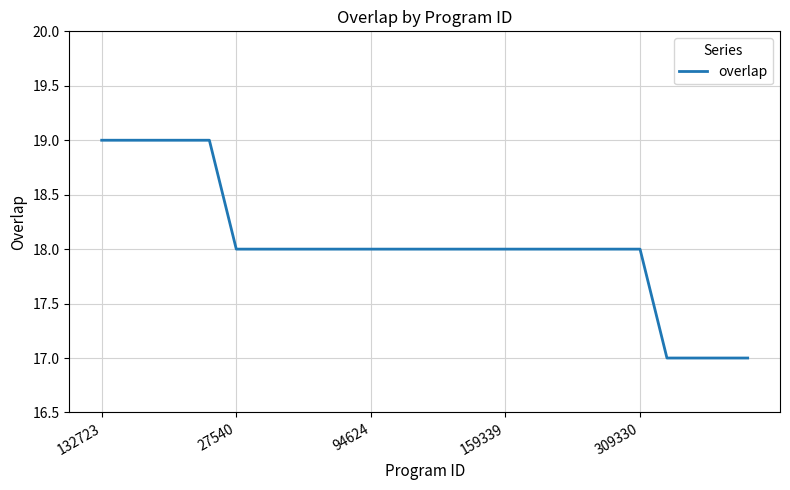

What is the minimum value shown in the chart?

17